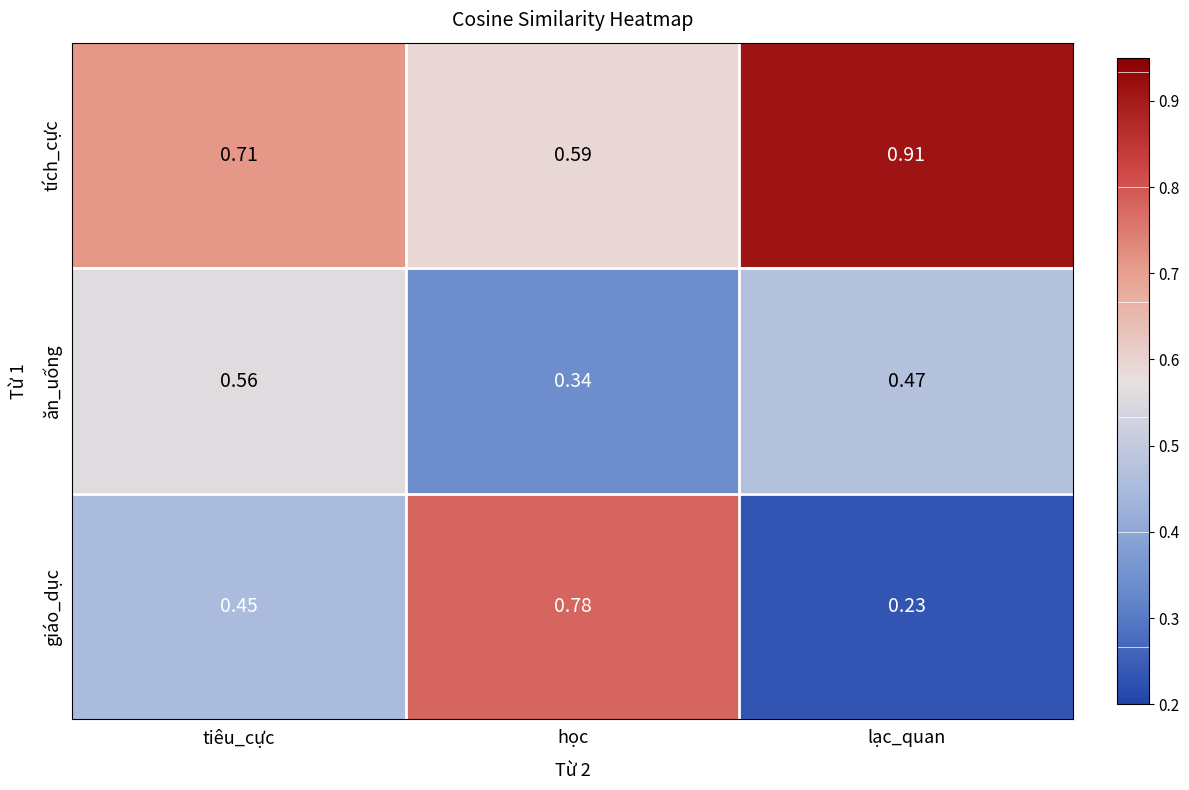

Which series changed the most between tiêu_cực and lạc_quan?

giáo_dục